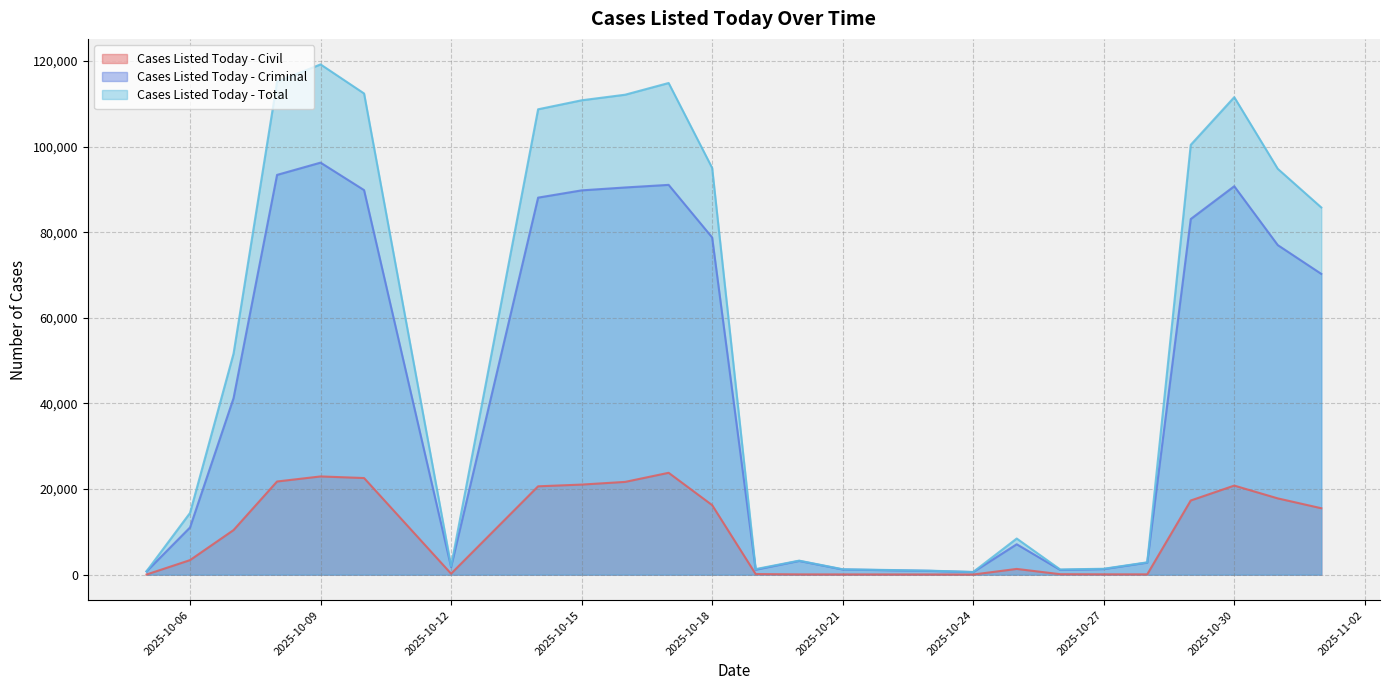

How many series are shown in this chart?

3